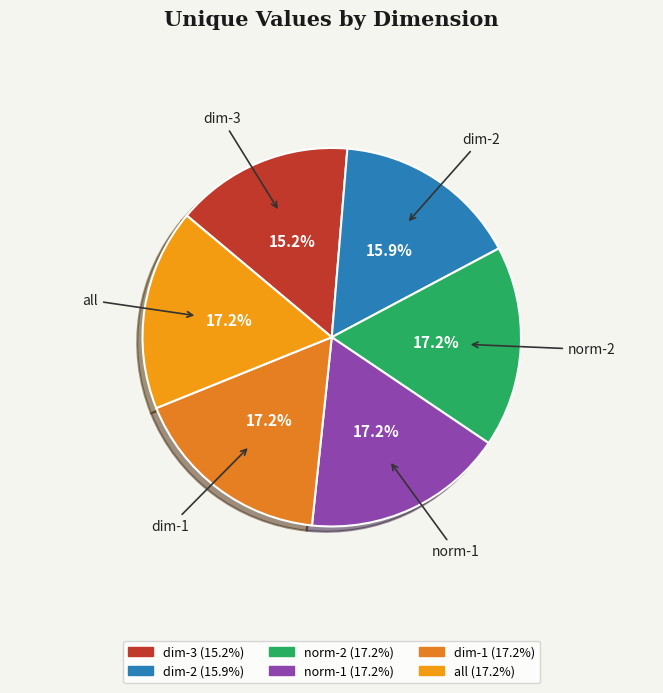

What is the ratio of the value at dim-2 to the value at norm-2?

0.9